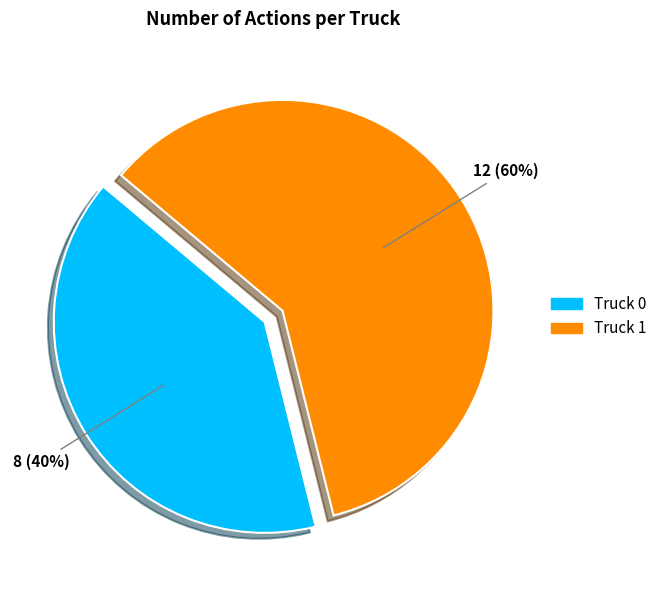

Which has a higher value, Truck 0 or Truck 1?

Truck 1